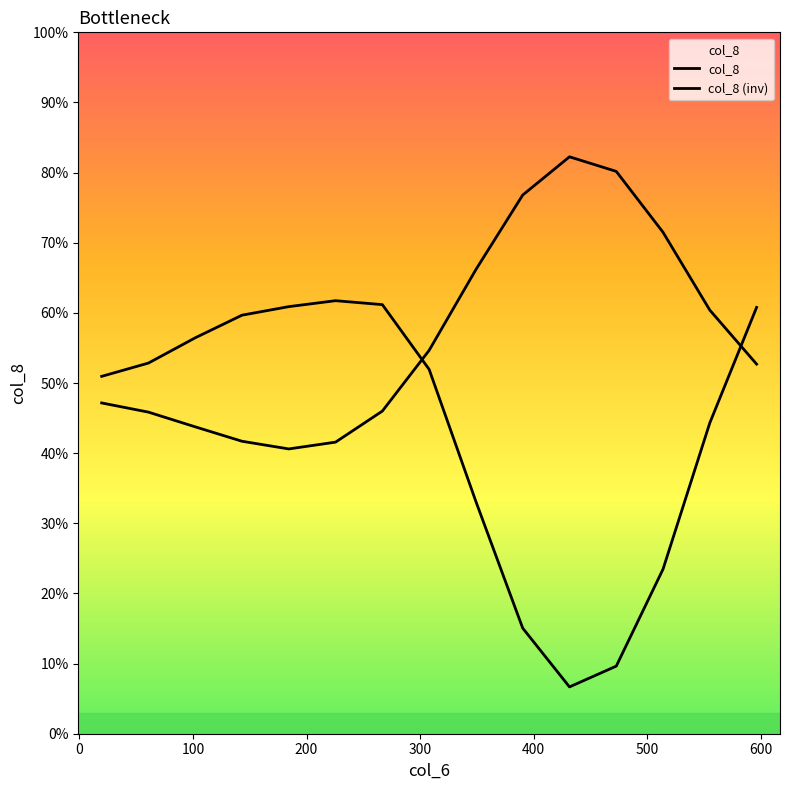

How many intersections are there between col_8 and col_8 (inv)?

2